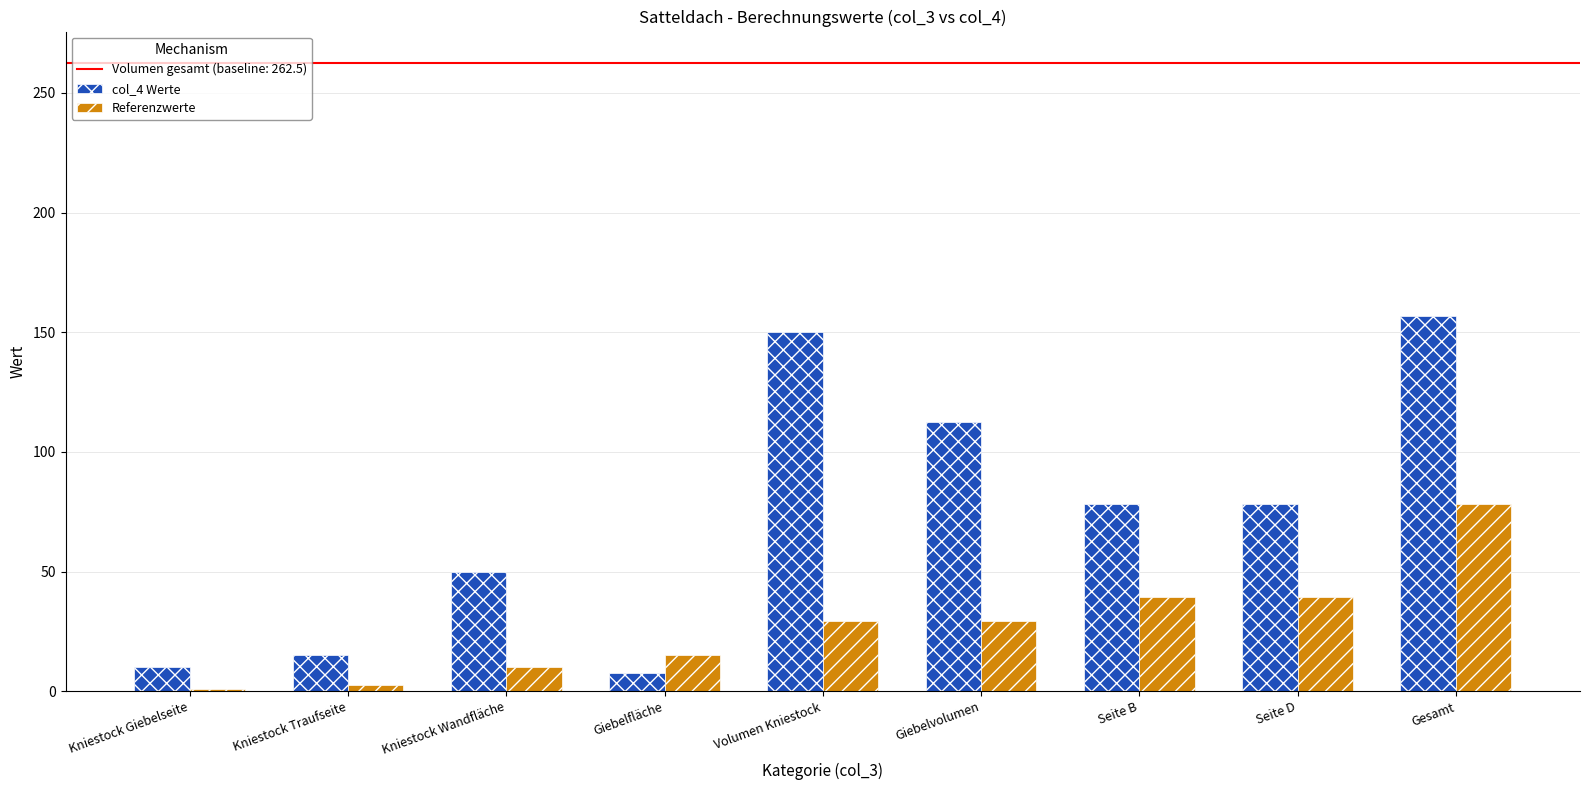

What position from the left is Kniestock Wandfläche?

3